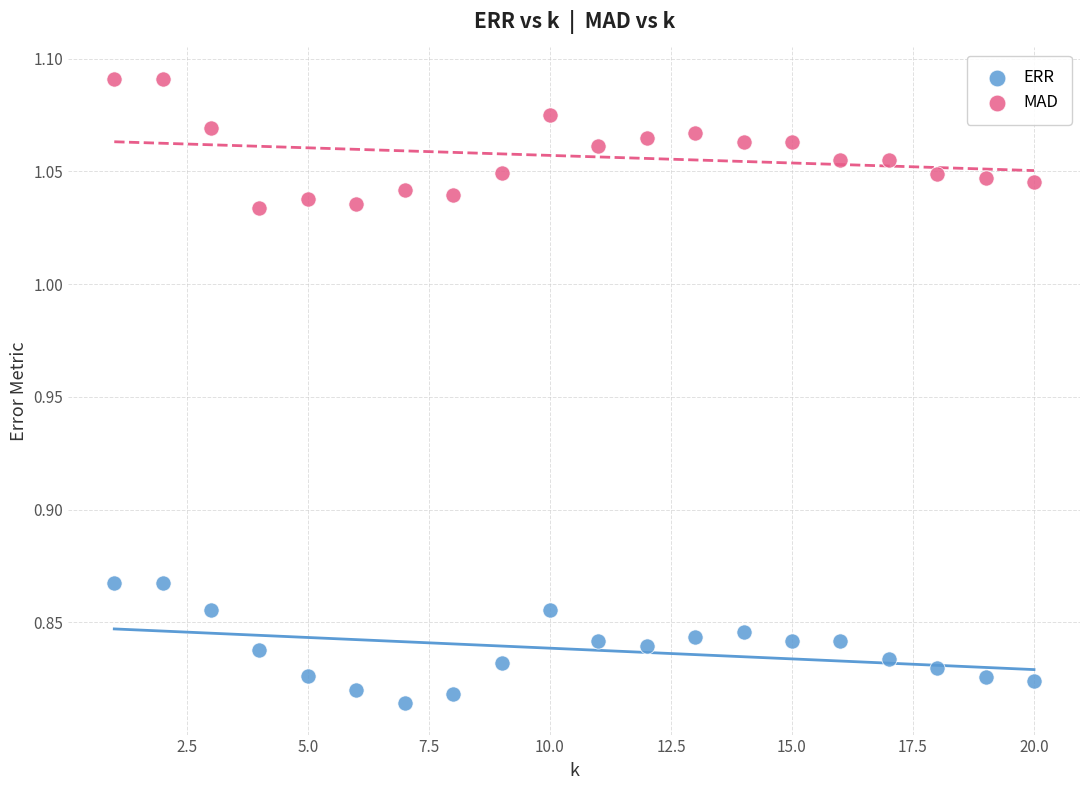

Which series contains the lowest Y value?

ERR